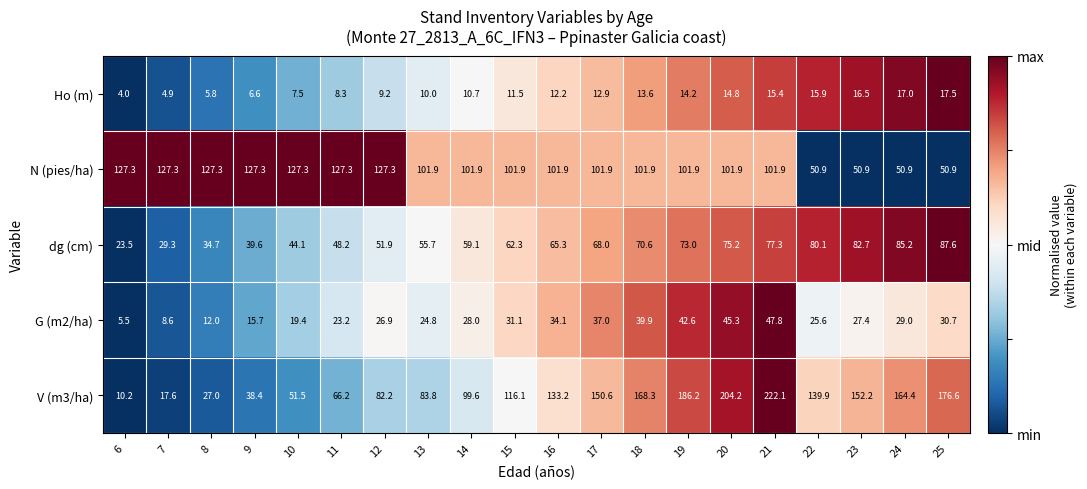

What is the sum of all Ho (m) values?

228.5